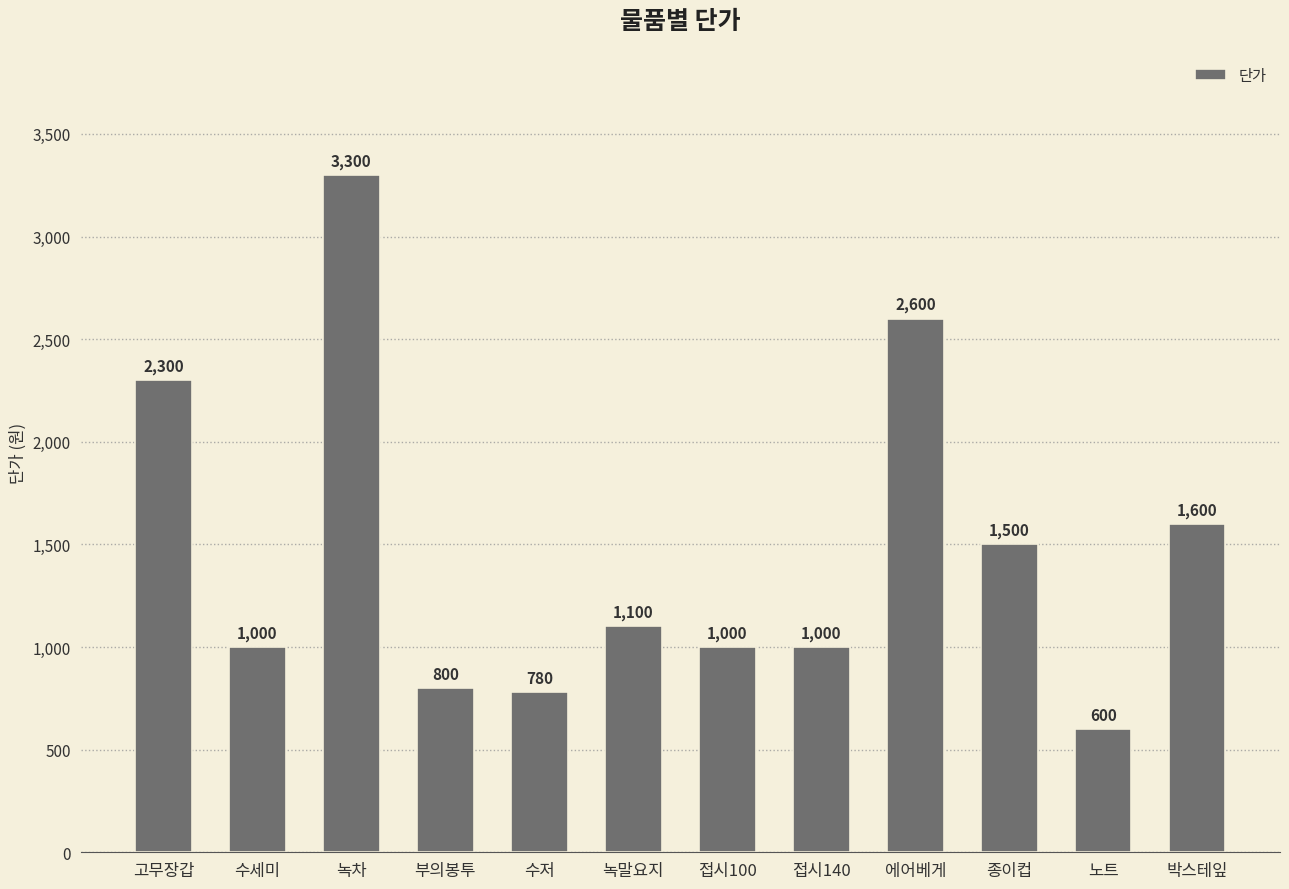

True or false: the data shows 1500 at 종이컵.

True